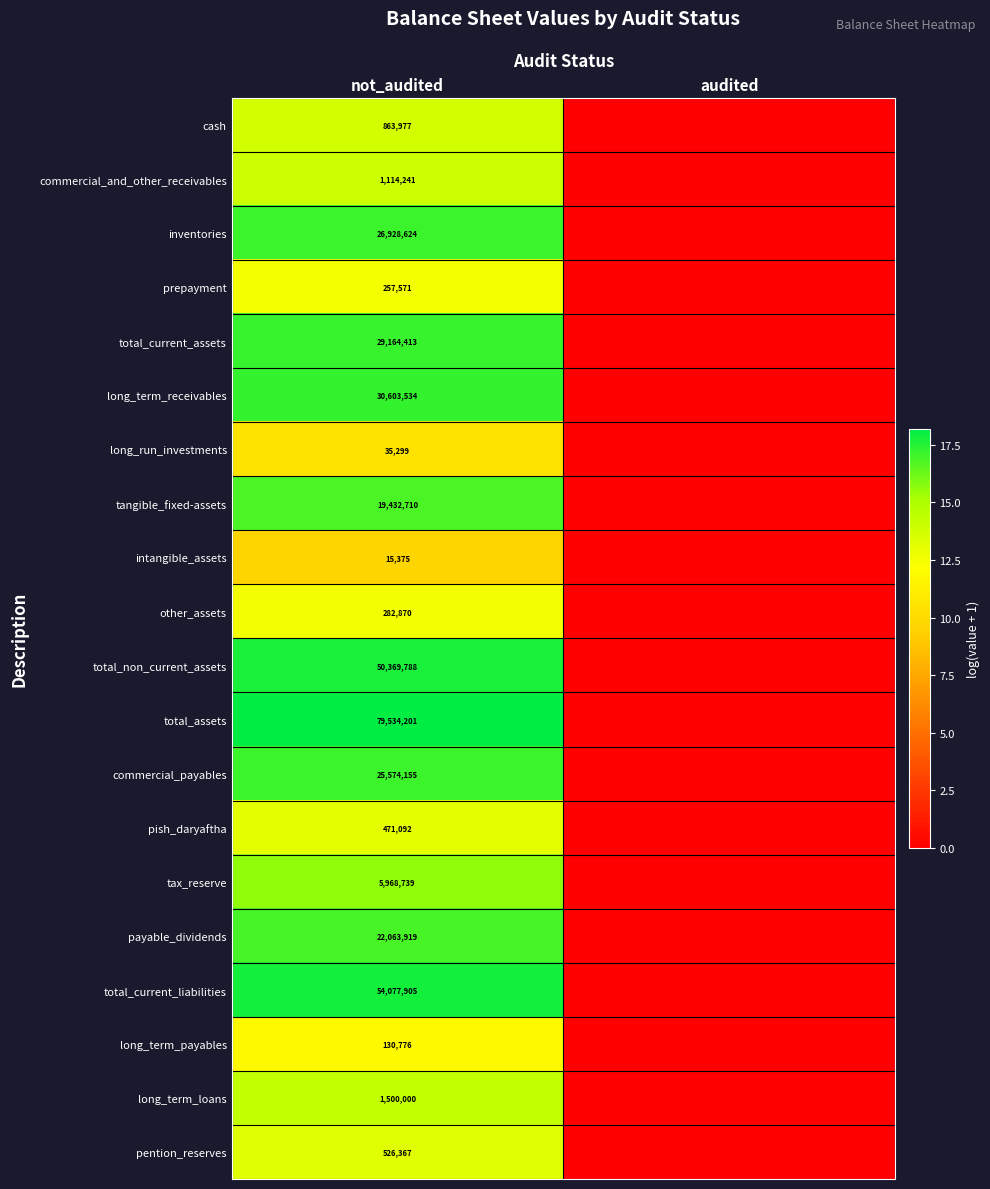

What is the total value across all series at not_audited?

348915556